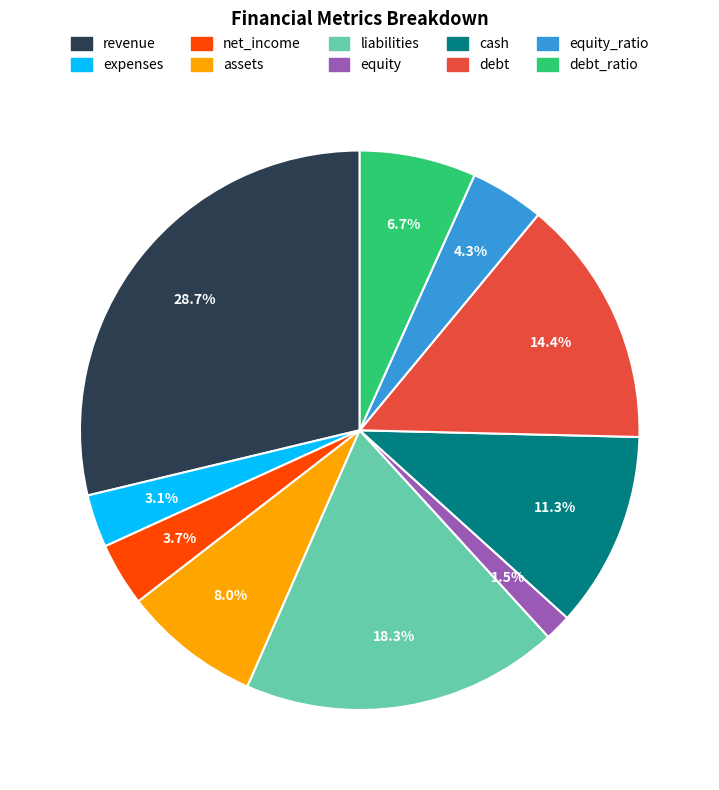

Is there any slice that represents more than half of the pie?

No